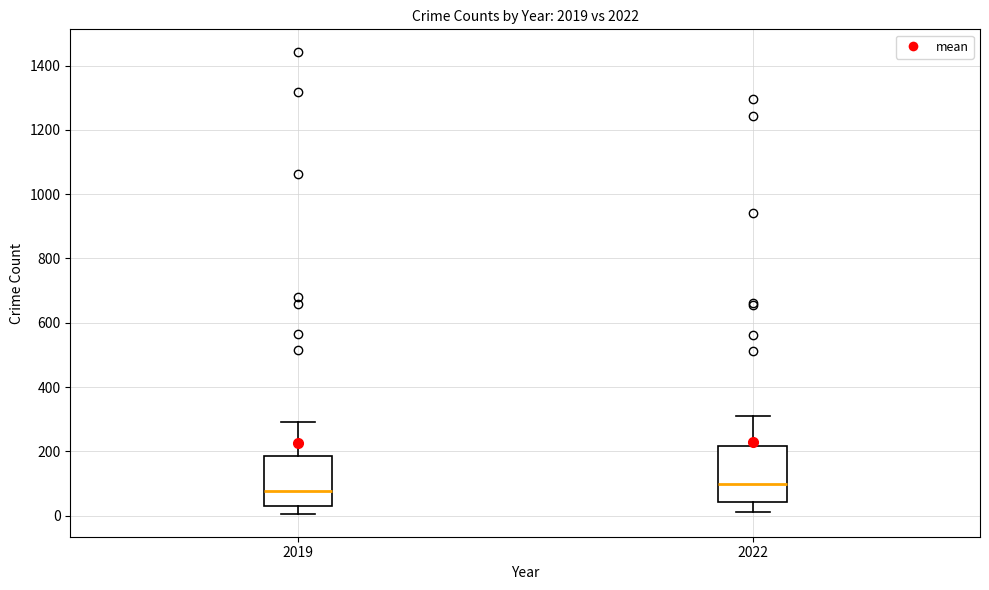

Reading left to right, transcribe this box plot: for each box, give where its median line is, the range the box spans, and where its two whiskers end, as read against the y-axis. The values are not printed on the chart, so give them approximately, as read against the axis.

2019: median 80, box 40 to 180, whiskers 0 to 300
2022: median 100, box 40 to 220, whiskers 20 to 300